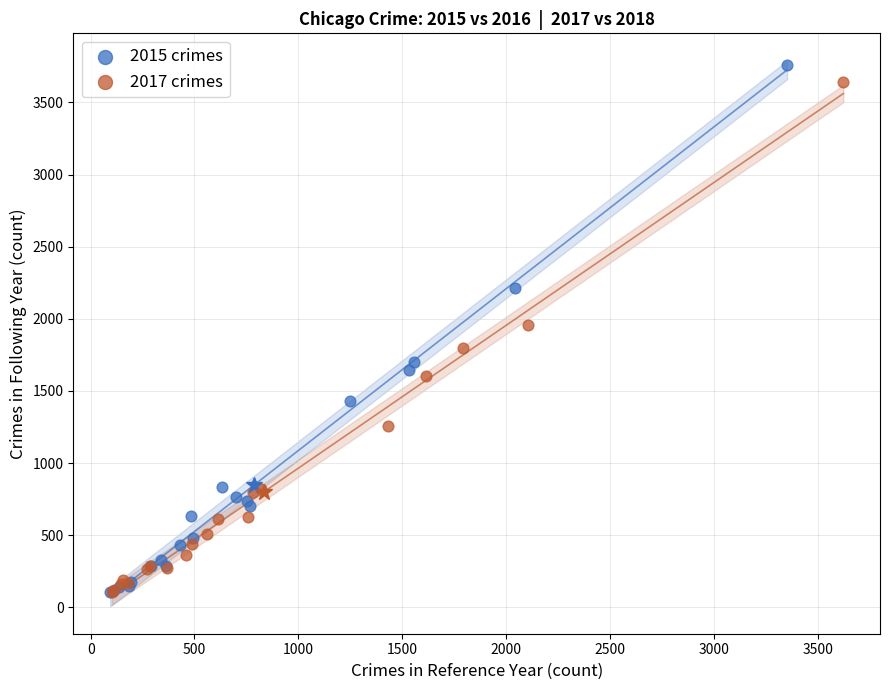

What are all the series names shown in the legend?

2015 crimes, 2017 crimes